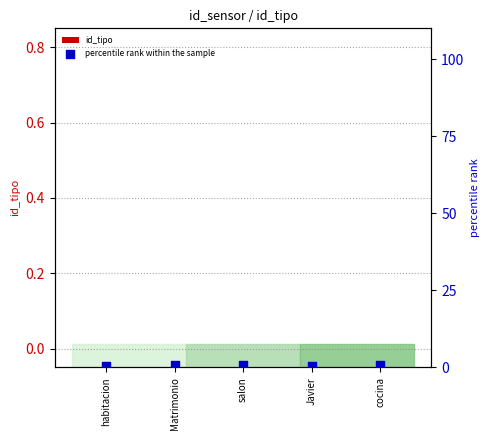

What are all the series names shown in the legend?

id_tipo, percentile rank within the sample